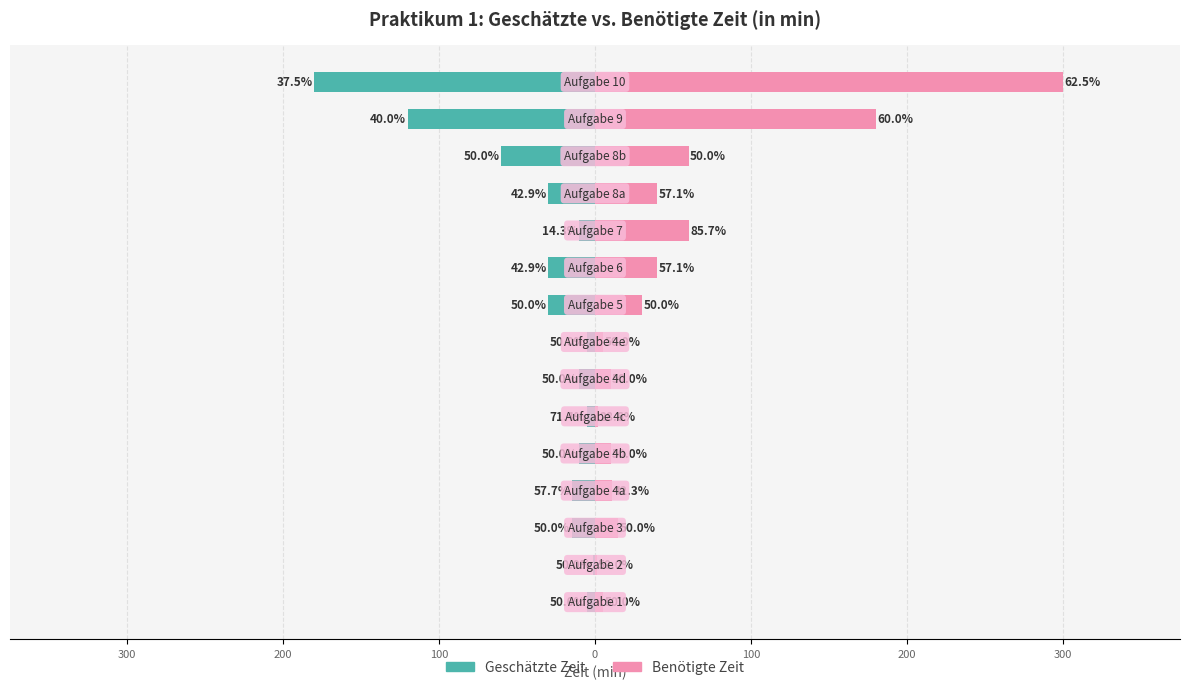

The Geschätzte Zeit series shows -7 at 100. True or false?

False